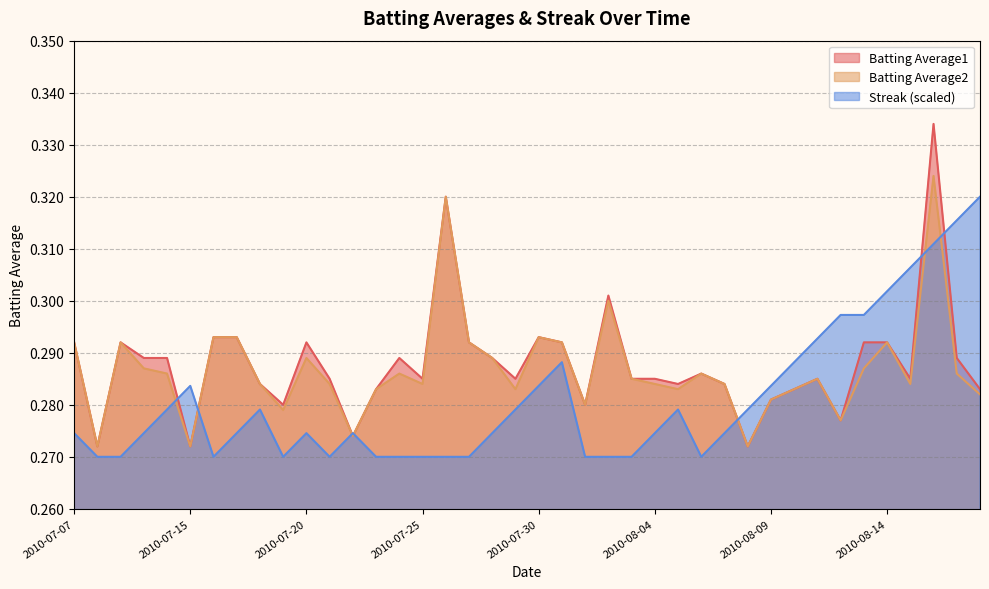

Rank the series at 2010-07-26 from lowest to highest value.

Streak, Batting Average1, Batting Average2